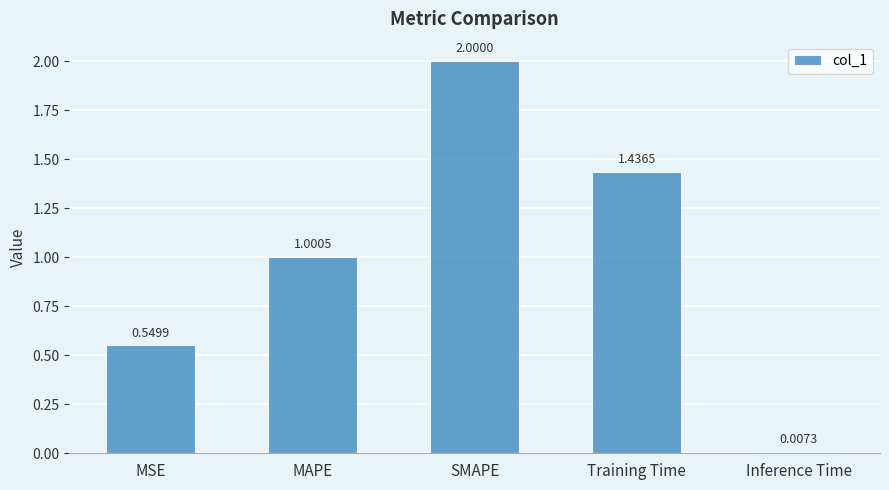

The value at Training Time is 2.4. True or false?

False